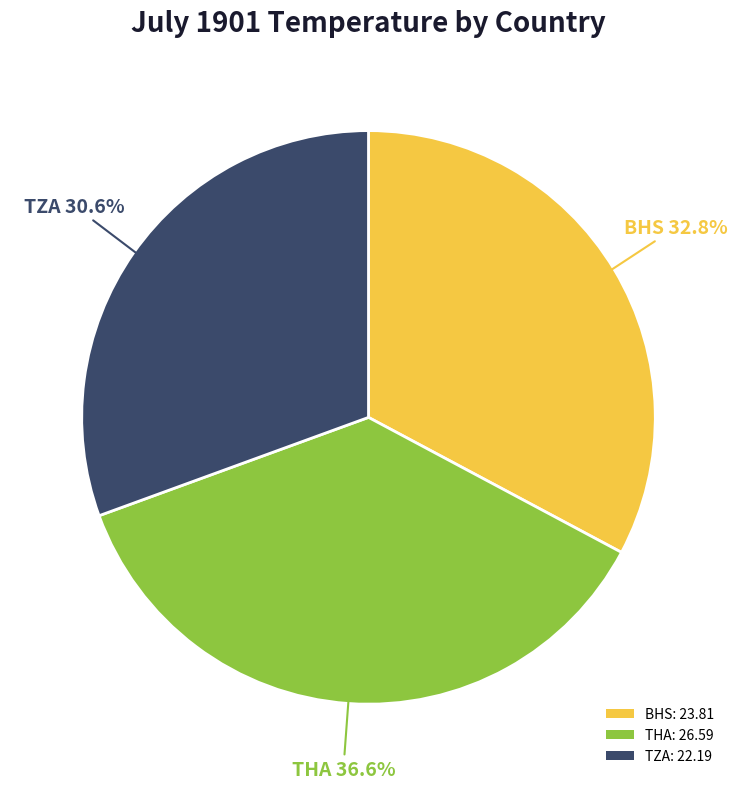

To the nearest percent, what is the average slice percentage?

33%